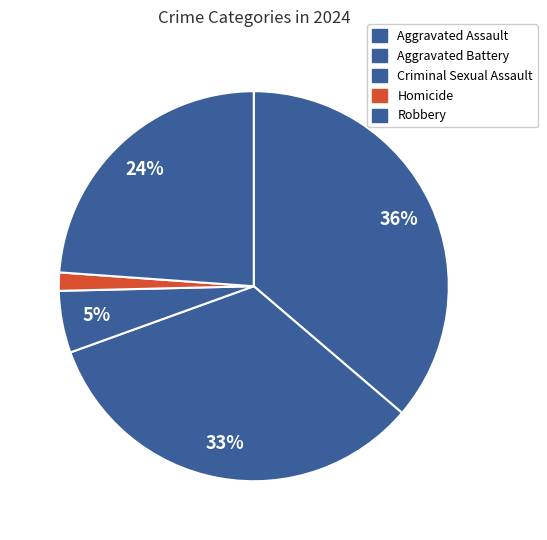

Count the number of slices in the pie.

5